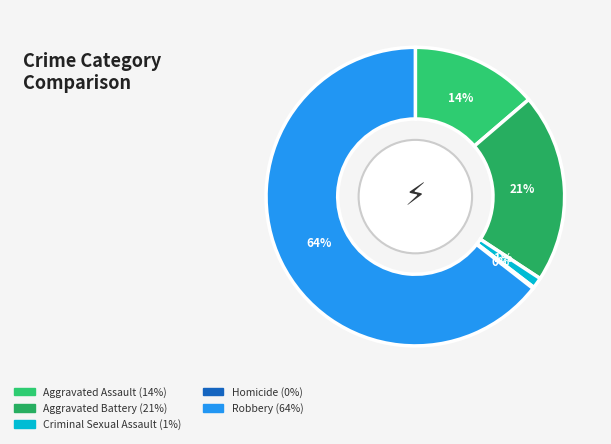

Which slice is the largest?

Robbery